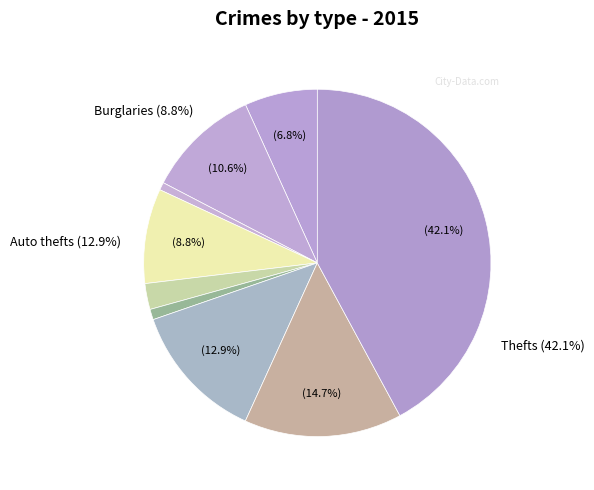

Rank the categories by value from lowest to highest.

Arson, Homicide, Criminal Sexual Assault, Aggravated Assault, Burglary, Aggravated Battery, Motor Vehicle Theft, Robbery, Theft